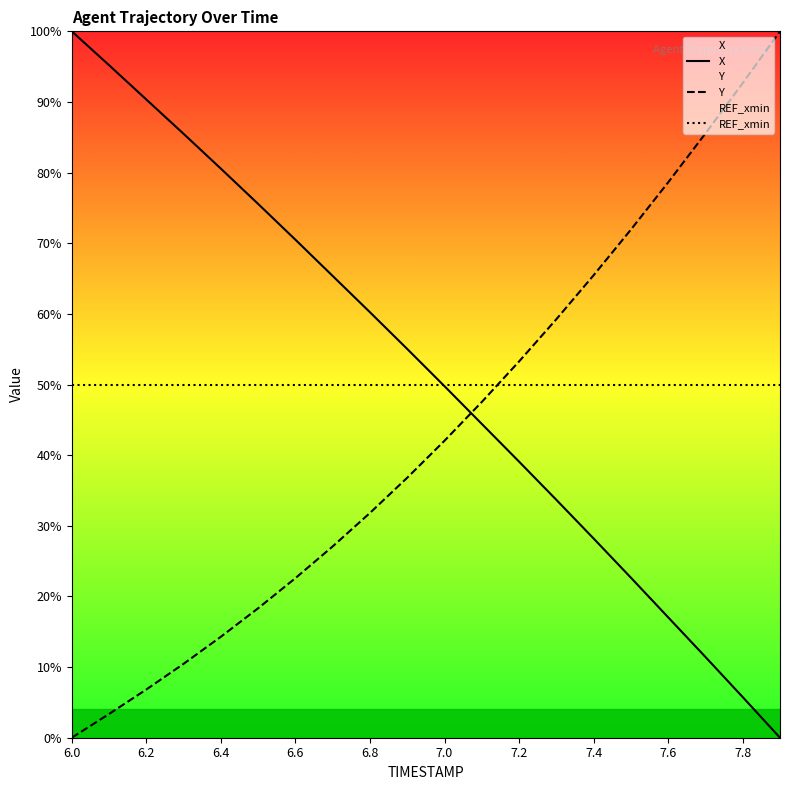

What is the label of the 16th point from the left?

15